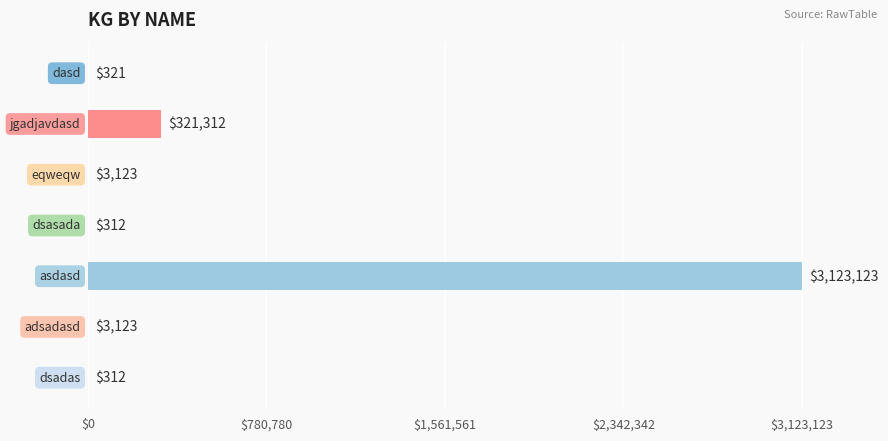

What is the maximum value shown in the chart?

3123123